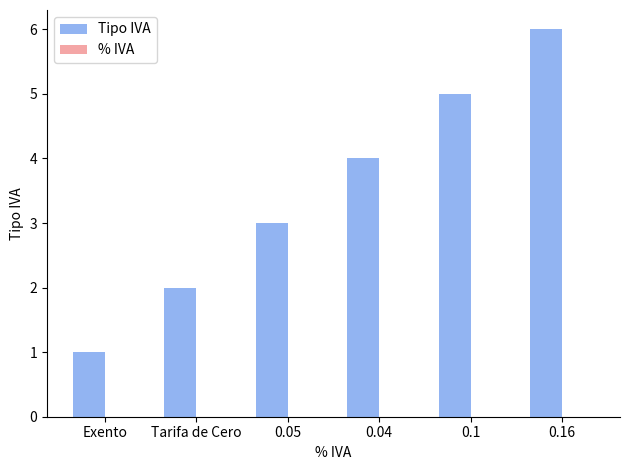

What is the average value?

4